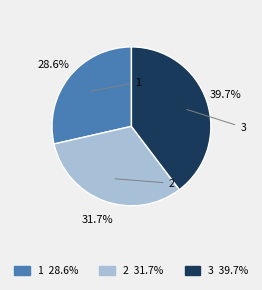

What percentage is the 2 slice, to the nearest percent?

32%